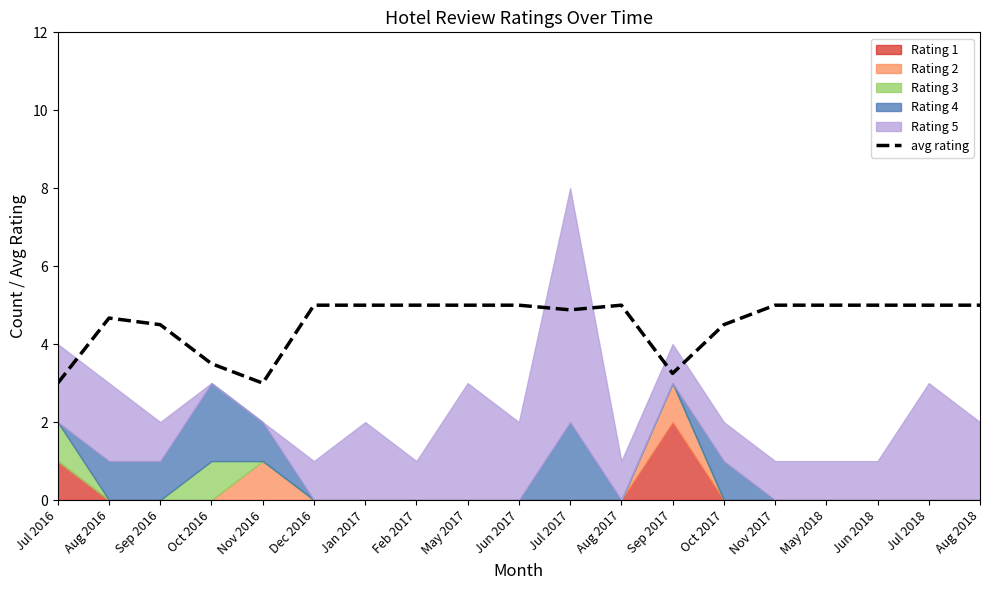

At which category does the chart reach its minimum across all series?

Jul 2016